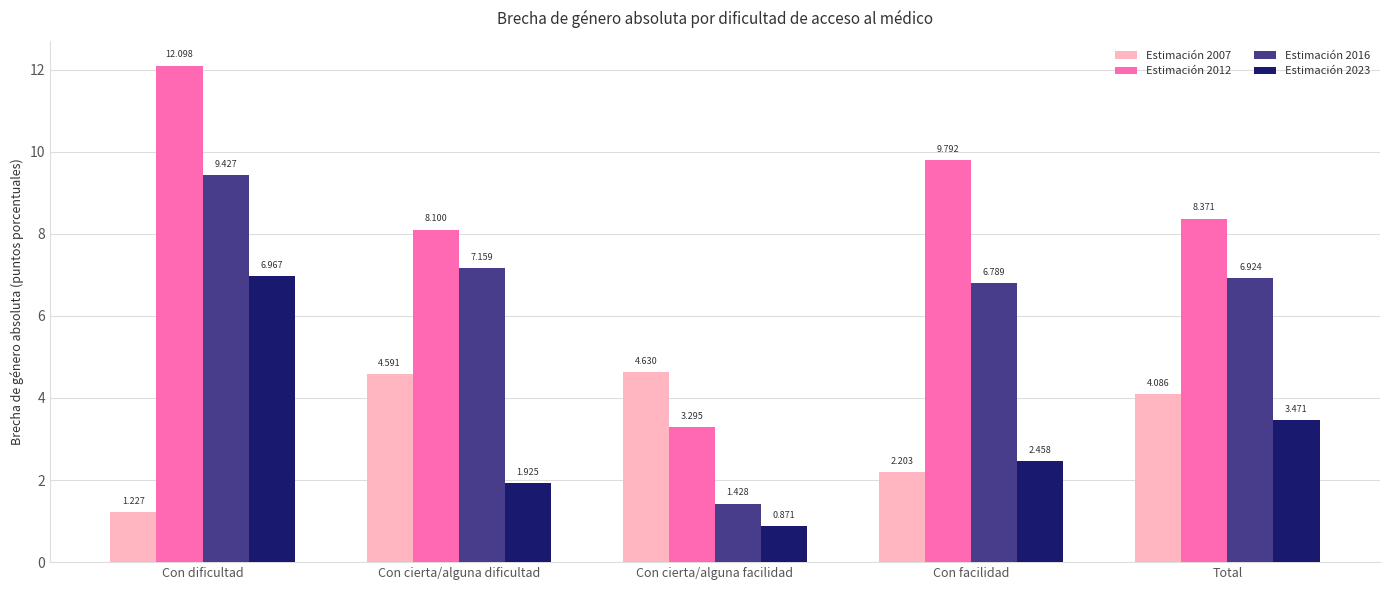

Is the value of Estimación 2007 at Con facilidad greater than the value of Estimación 2012 at Con cierta/alguna dificultad?

No